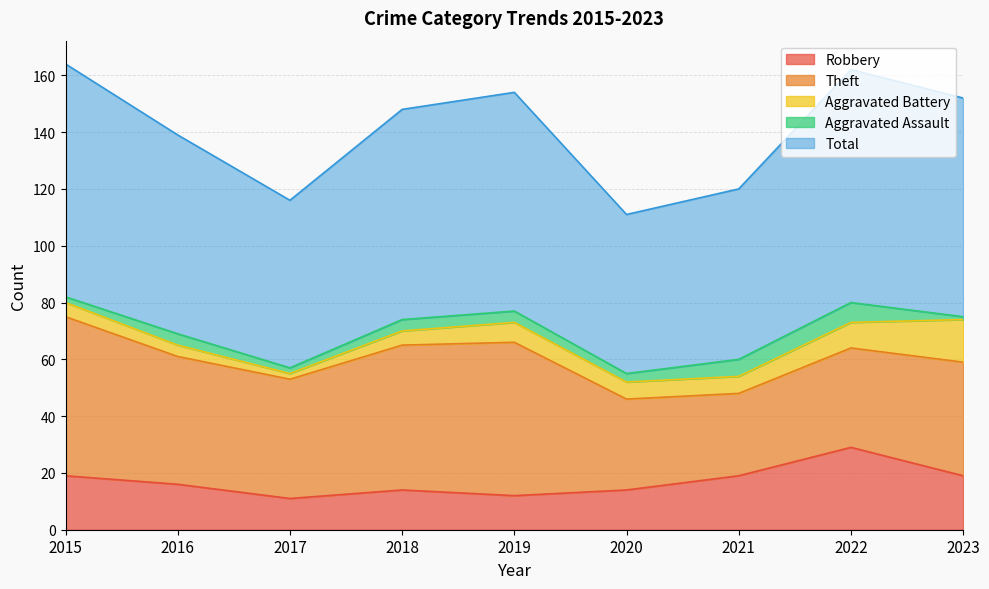

How many data points in Aggravated Battery are above 6?

3